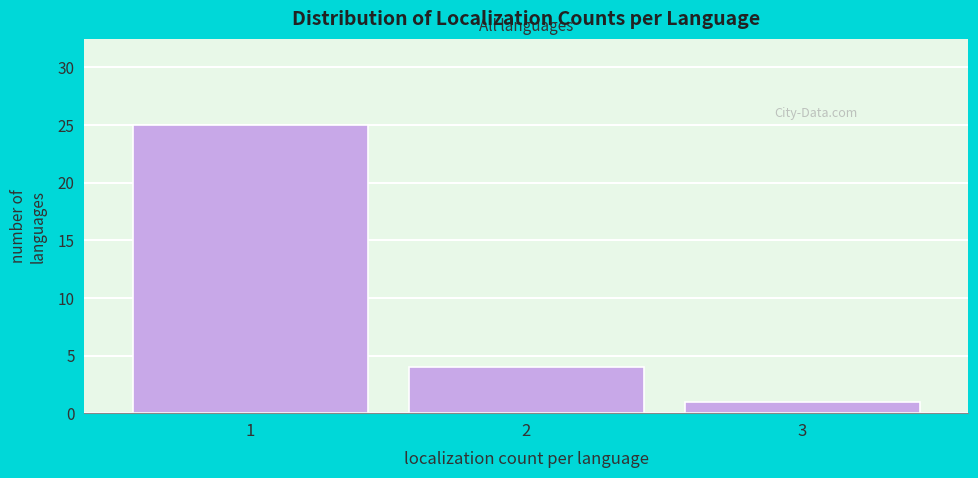

Reading left to right, what are all the values shown in this chart?

1=25	2=4	3=1